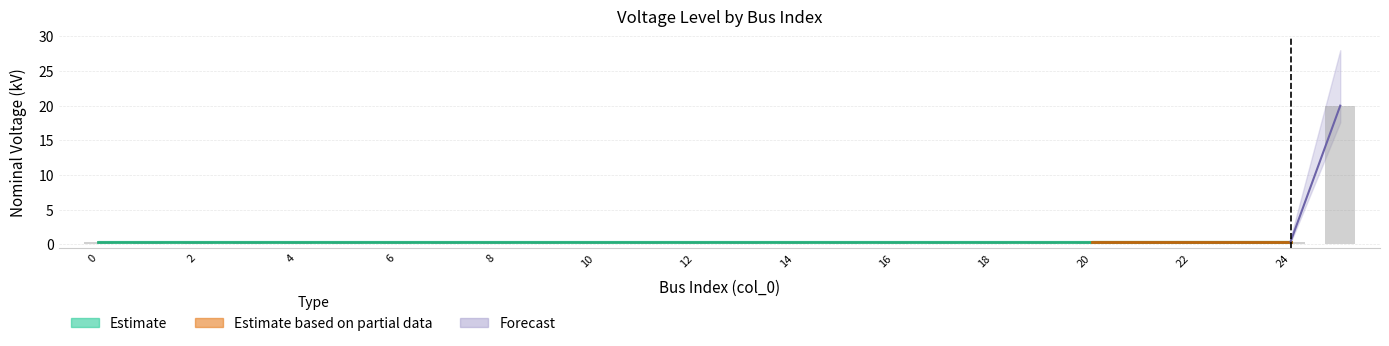

What is the greatest value displayed?

20.0